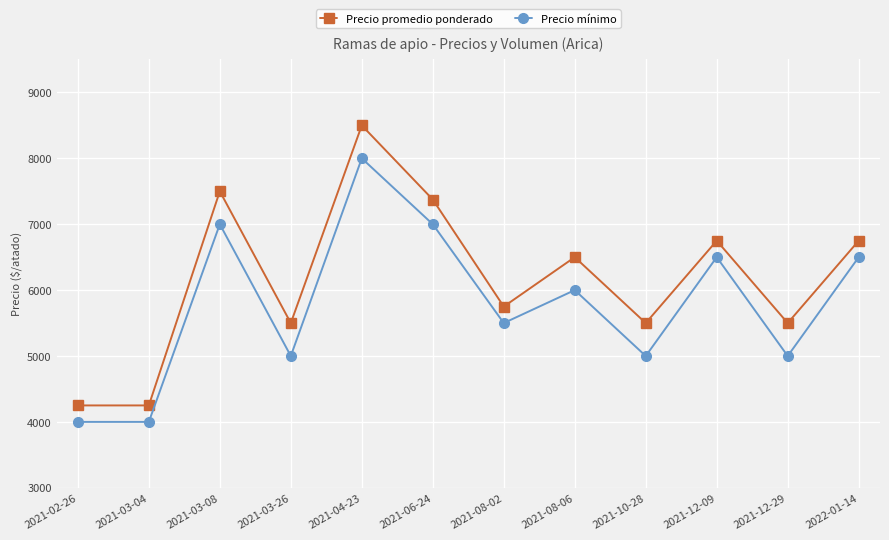

How many values in the Precio mínimo series are below 6000?

6